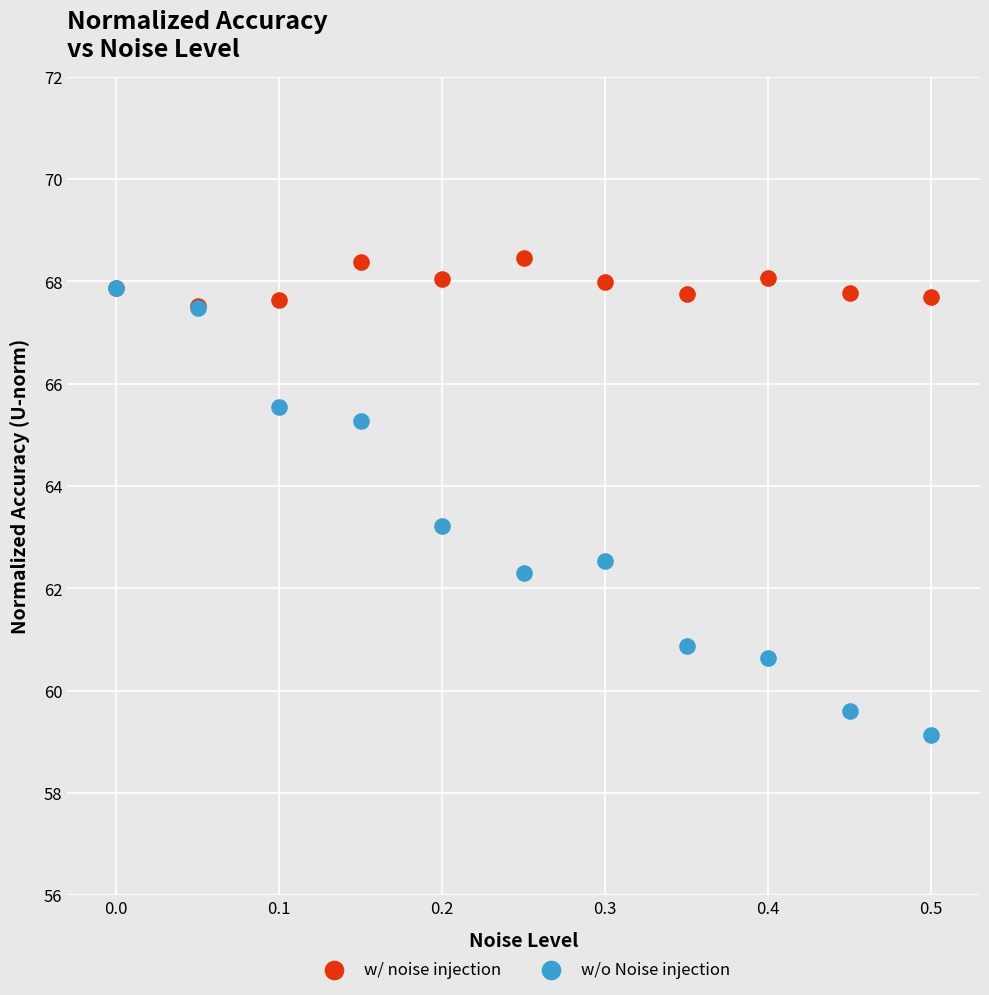

In the w/o Noise injection series, what Y value is closest to 63?

63.2